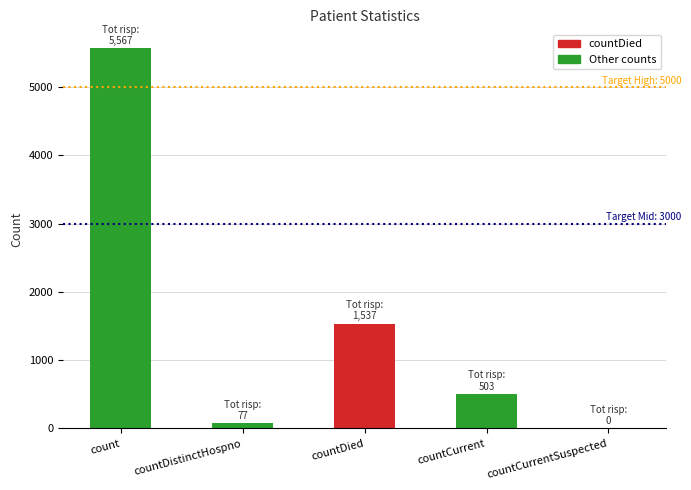

Which category has the highest value across all series?

count